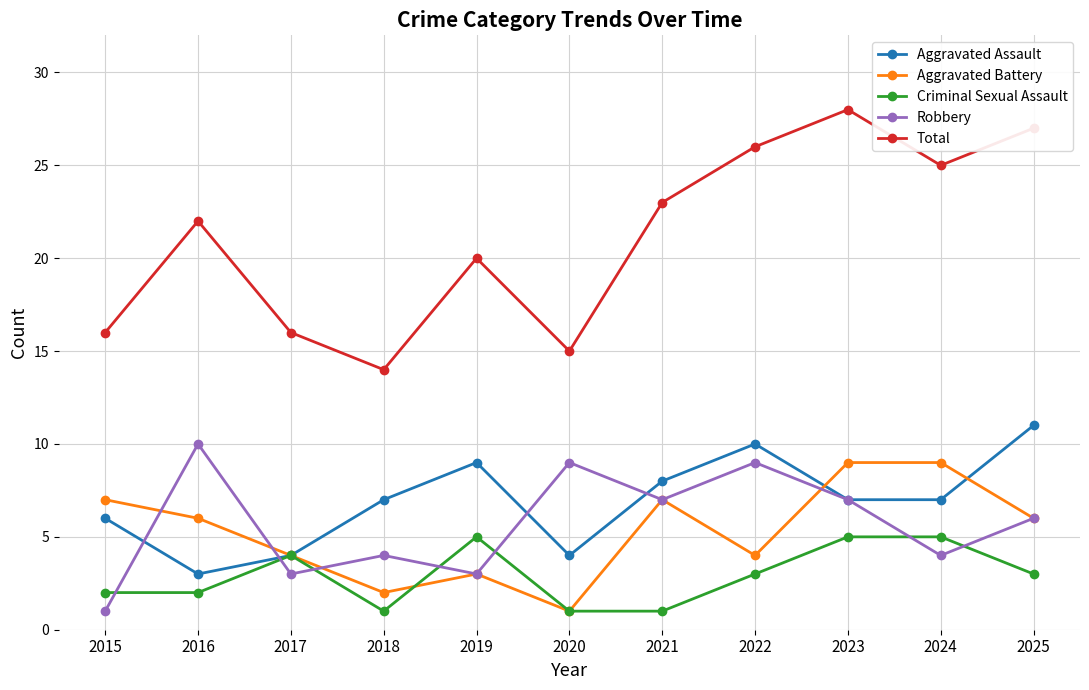

At which category does Robbery reach its first local valley?

2017